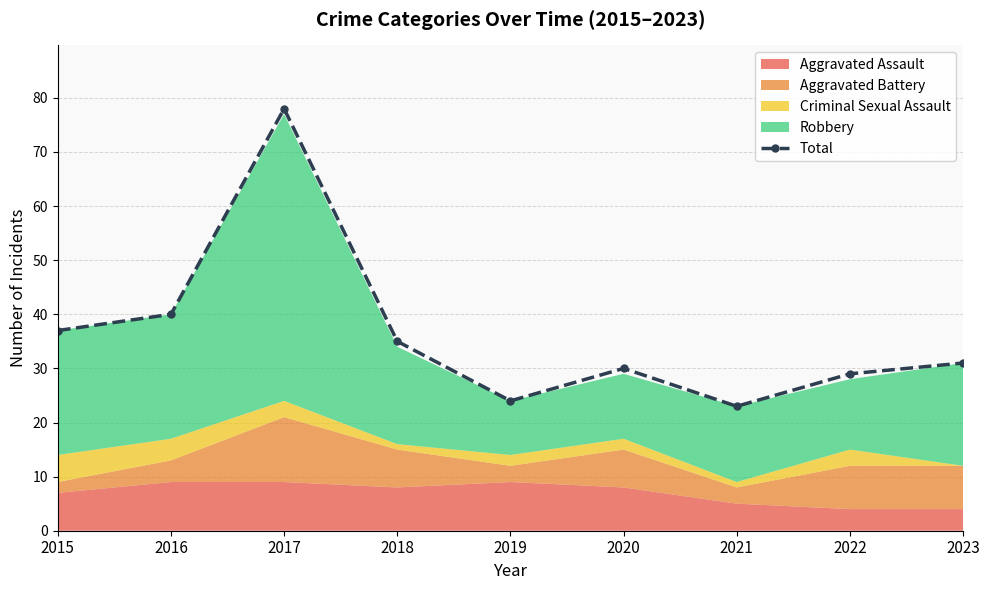

Approximately how many times larger is the value at 2021 compared to 2022?

0.8